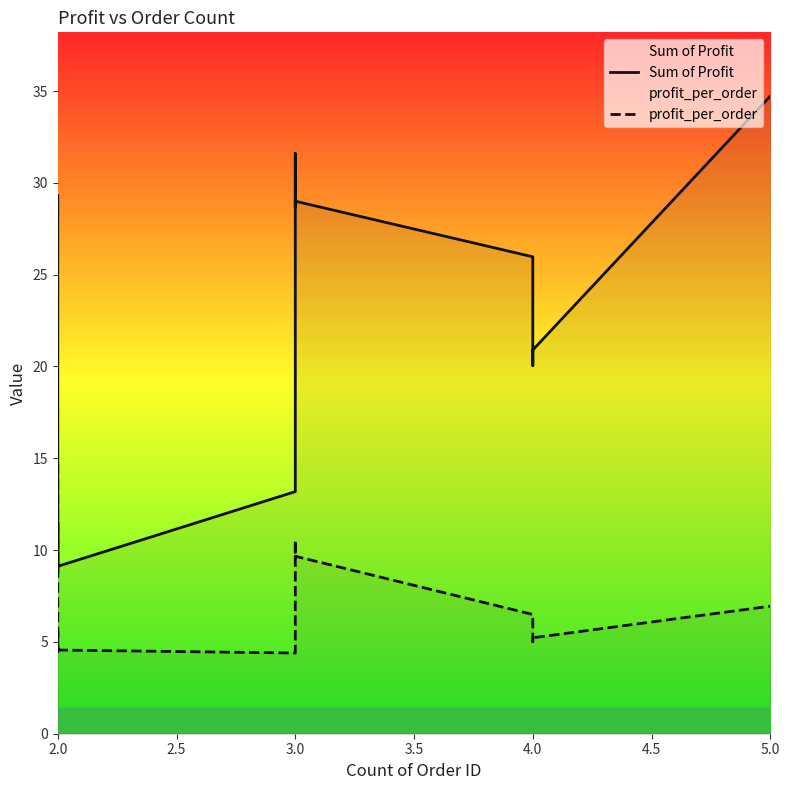

In Sum of Profit, how many points are higher than both neighbors (excluding endpoints)?

3